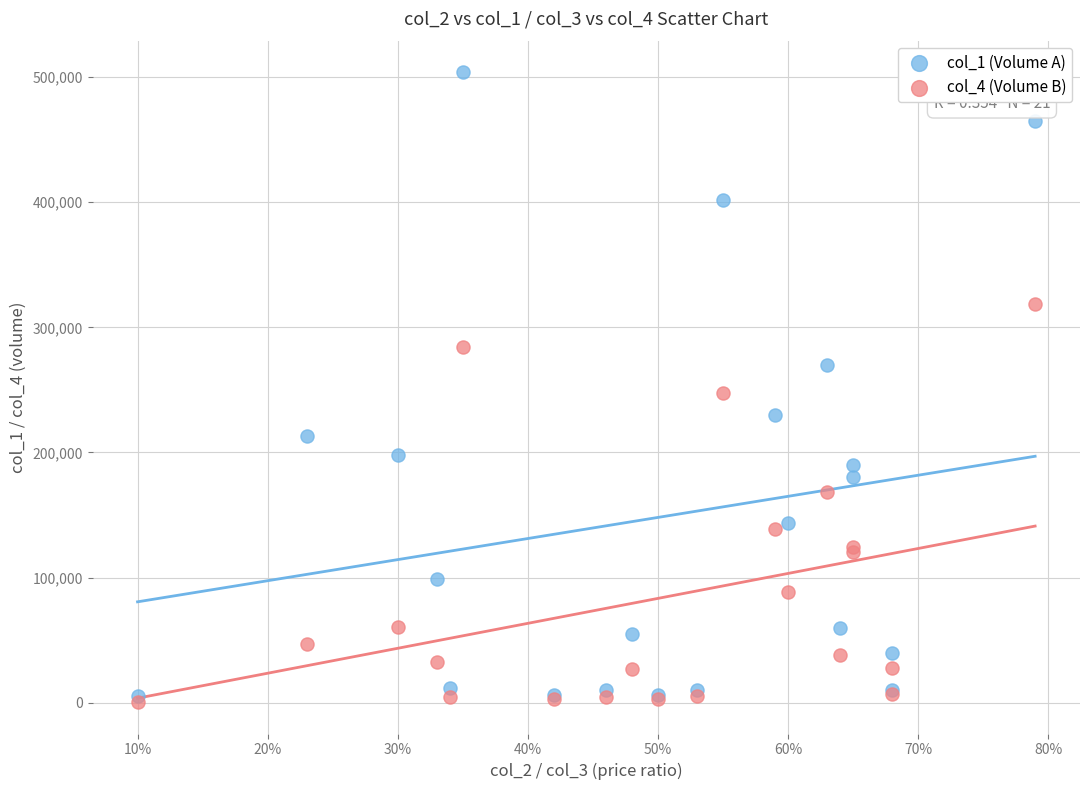

Which series reaches the maximum Y coordinate?

col_1 (Volume A)